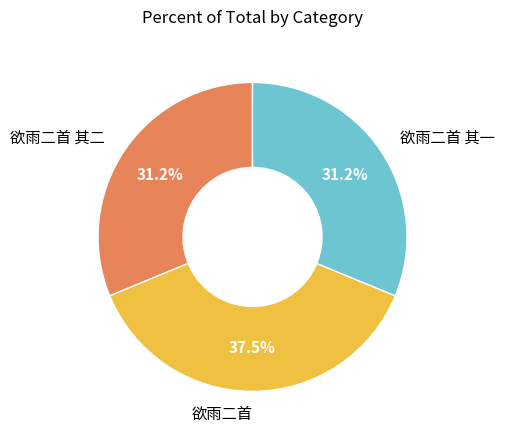

How much of the chart is everything except 欲雨二首 其一?

68.8%